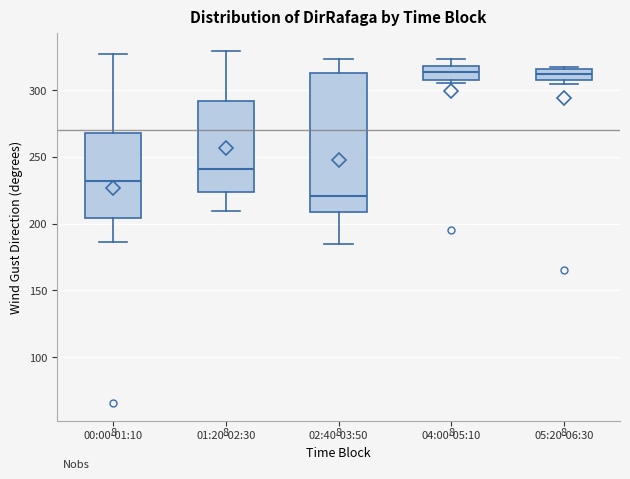

Reading left to right, transcribe this box plot: for each box, give where its median line is, the range the box spans, and where its two whiskers end, as read against the y-axis. The values are not printed on the chart, so give them approximately, as read against the axis.

00:00-01:10: median 230, box 205 to 270, whiskers 185 to 325
01:20-02:30: median 240, box 225 to 290, whiskers 210 to 330
02:40-03:50: median 220, box 210 to 315, whiskers 185 to 325
04:00-05:10: median 315, box 305 to 320, whiskers 305 (just below the box's lower edge) to 325
05:20-06:30: median 310, box 305 to 315, whiskers 305 (just below the box's lower edge) to 315